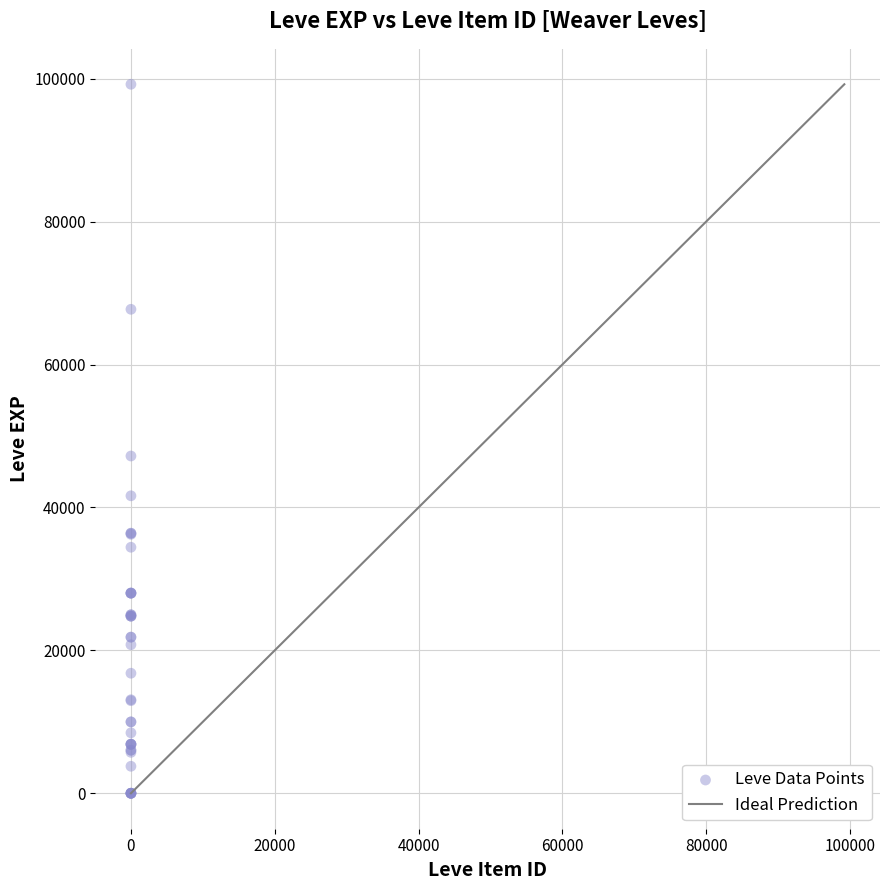

What Y value in the scatter plot is closest to 49610?

47200